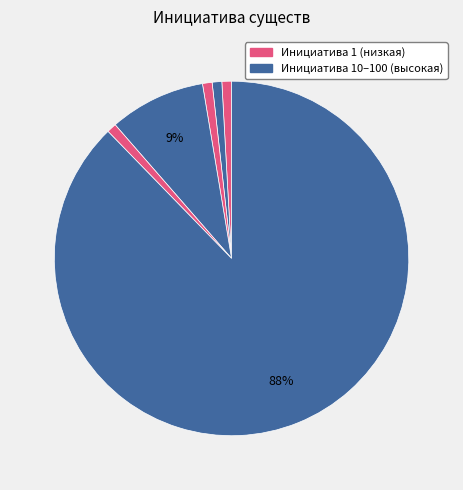

Count the number of slices in the pie.

6